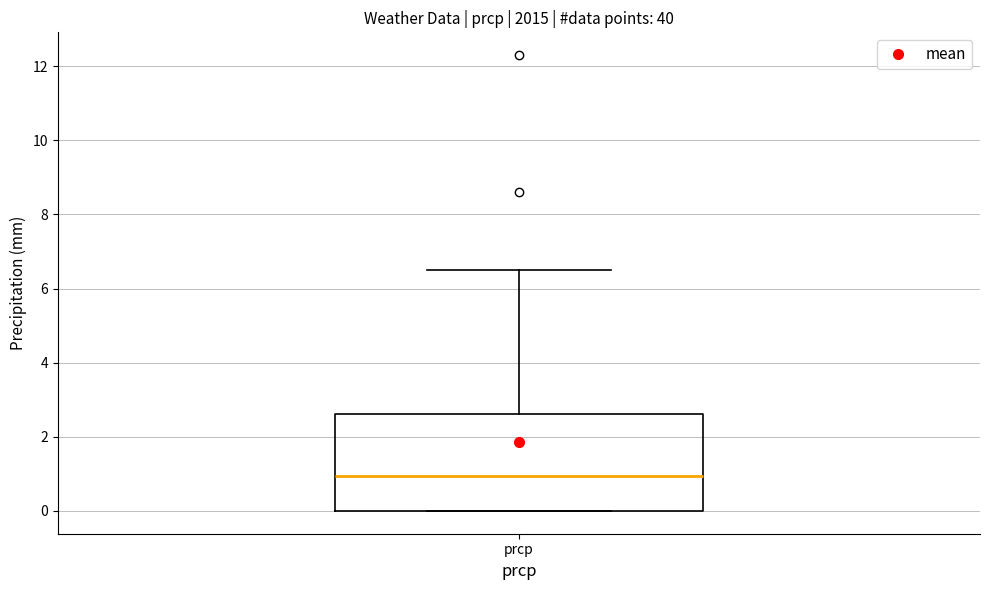

Read this box plot against the y-axis: the position of the median line, the range covered by the box, and the ends of both whiskers. The values are not printed on the chart, so give them approximately, as read against the axis.

median 1.0, box 0.0 to 2.6, whiskers 0.0 to 6.6